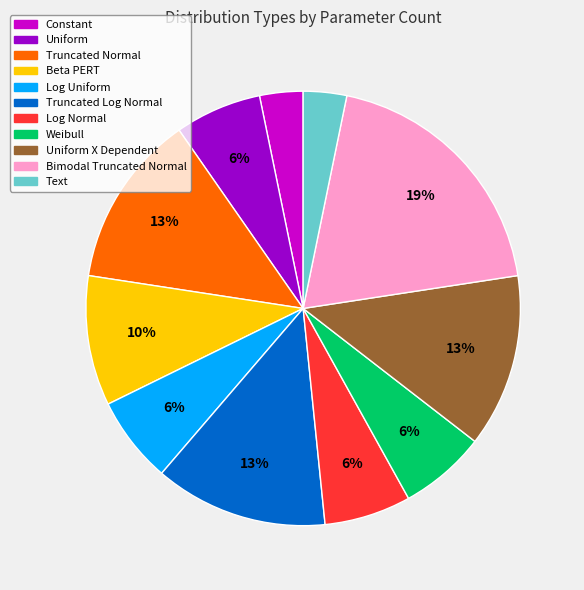

Is the sum of Truncated Normal and Text greater than half?

No